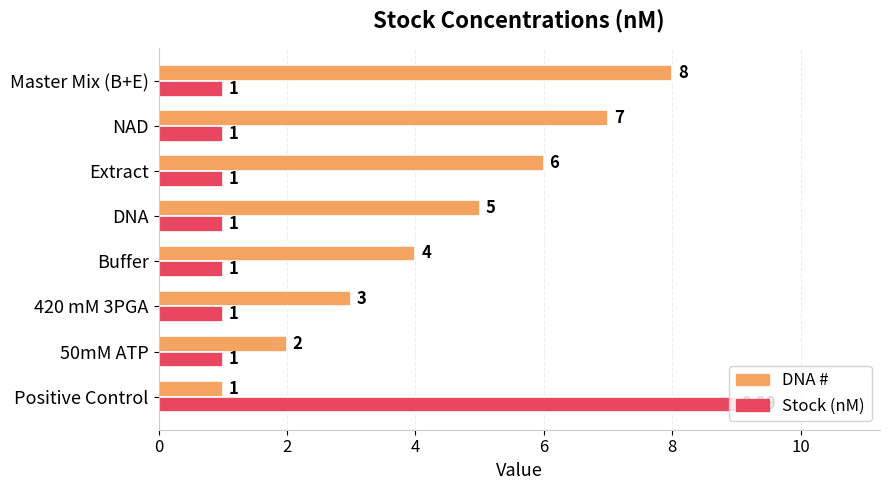

List the labels in order of DNA # value, largest first.

Master Mix (B+E), NAD, Extract, DNA, Buffer, 420 mM 3PGA, 50mM ATP, Positive Control